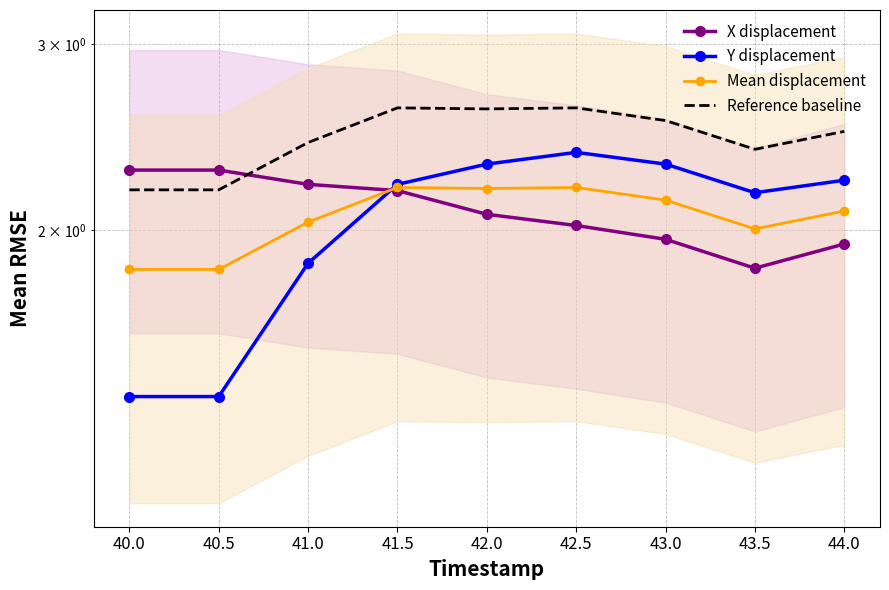

What is the sum of the X displacement values at 44.0 and 43.0?

3.9